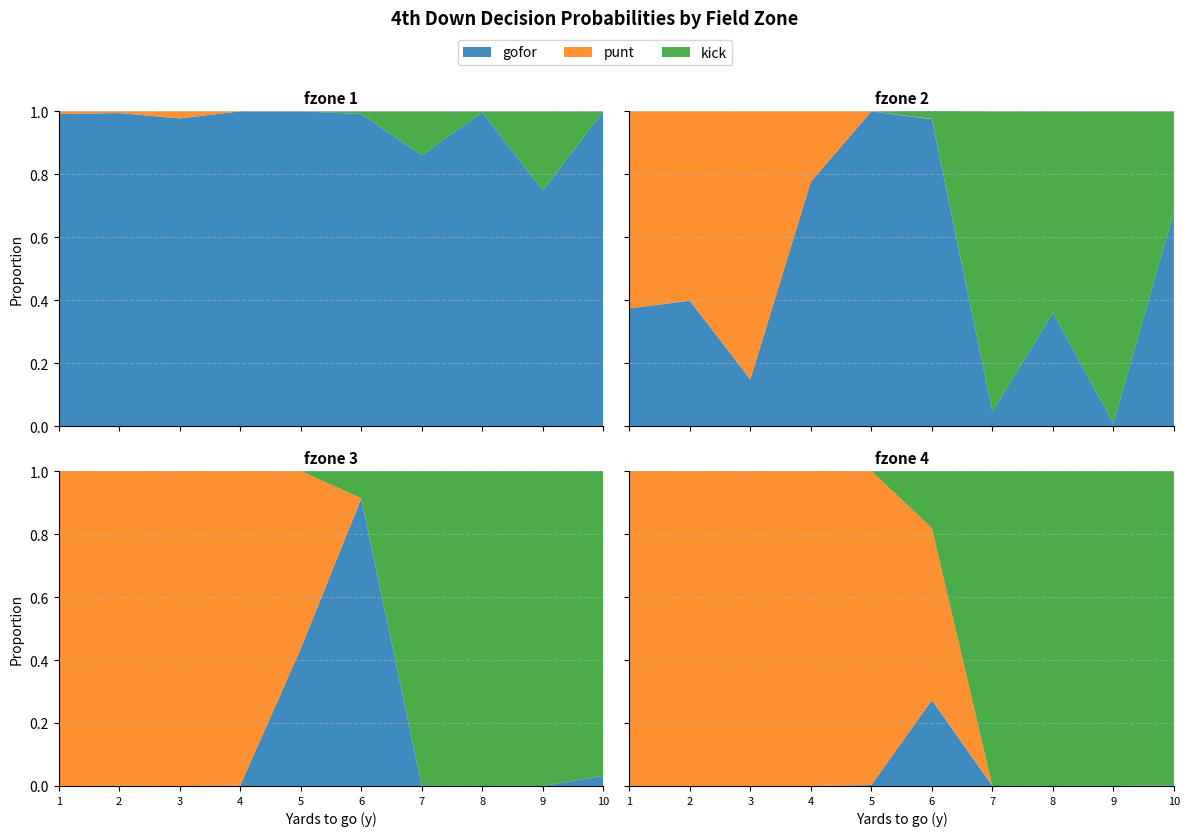

Reading left to right, list all the values displayed in this chart.

gofor: 1.0	1.0	1.0	1.0	1.0	1.0	0.9	1.0	0.7	1.0	0.4	0.4	0.1	0.8	1.0	1.0	0.0	0.4	0.0	0.7	0.0	0.0	0.0	0.0	0.4	0.9	0.0	0.0	0.0	0.0	0.0	0.0	0.0	0.0	0.0	0.3	0.0	0.0	0.0	0.0
punt: 0.0	0.0	0.0	0.0	0.0	0.0	0.0	0.0	0.0	0.0	0.6	0.6	0.9	0.2	0.0	0.0	0.0	0.0	0.0	0.0	1.0	1.0	1.0	1.0	0.6	0.0	0.0	0.0	0.0	0.0	1.0	1.0	1.0	1.0	1.0	0.5	0.0	0.0	0.0	0.0
kick: 0.0	0.0	0.0	0.0	0.0	0.0	0.1	0.0	0.3	0.0	0.0	0.0	0.0	0.0	0.0	0.0	1.0	0.6	1.0	0.3	0.0	0.0	0.0	0.0	0.0	0.1	1.0	1.0	1.0	1.0	0.0	0.0	0.0	0.0	0.0	0.2	1.0	1.0	1.0	1.0